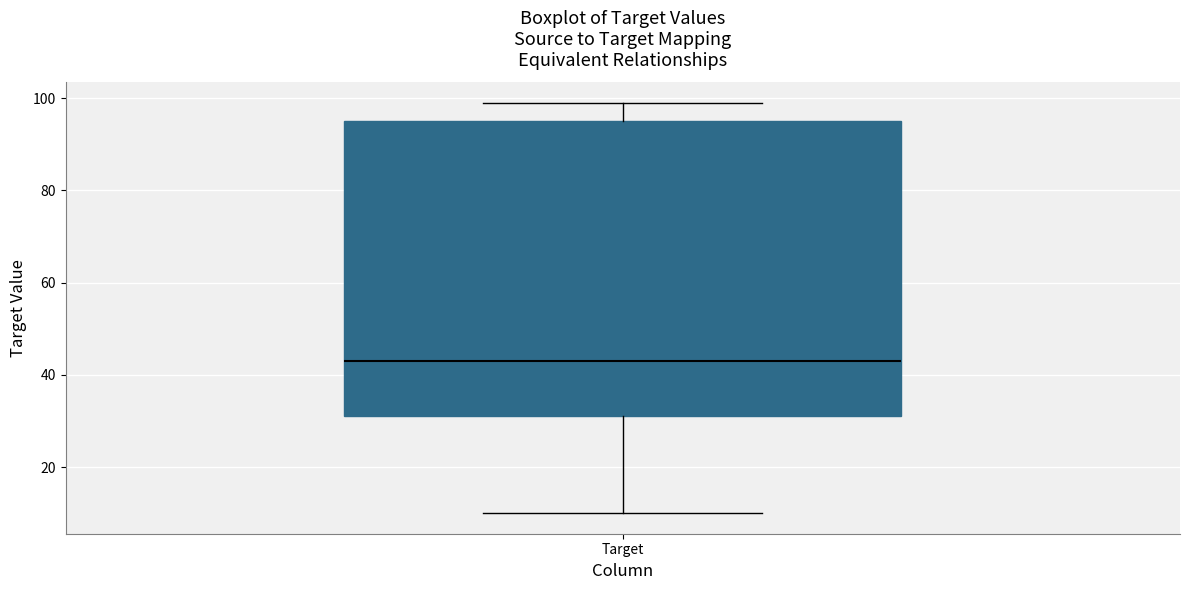

Read this box plot against the y-axis: the position of the median line, the range covered by the box, and the ends of both whiskers. The values are not printed on the chart, so give them approximately, as read against the axis.

median 44, box 32 to 96, whiskers 10 to 100